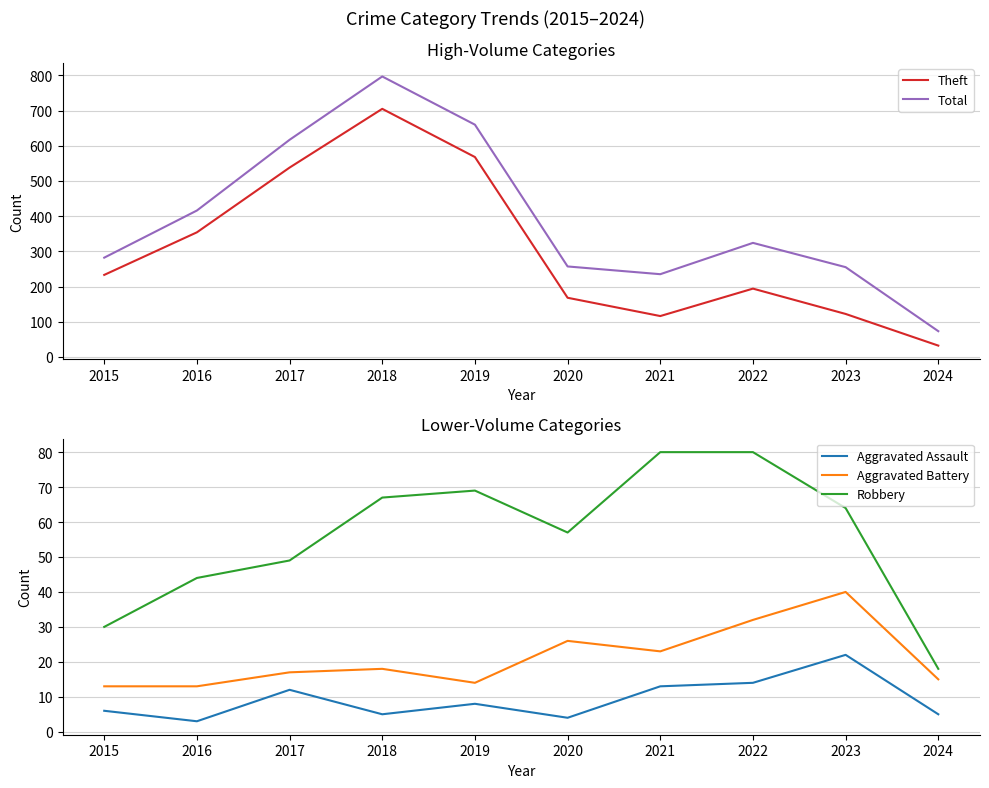

At how many categories does at least one series exceed 66?

10